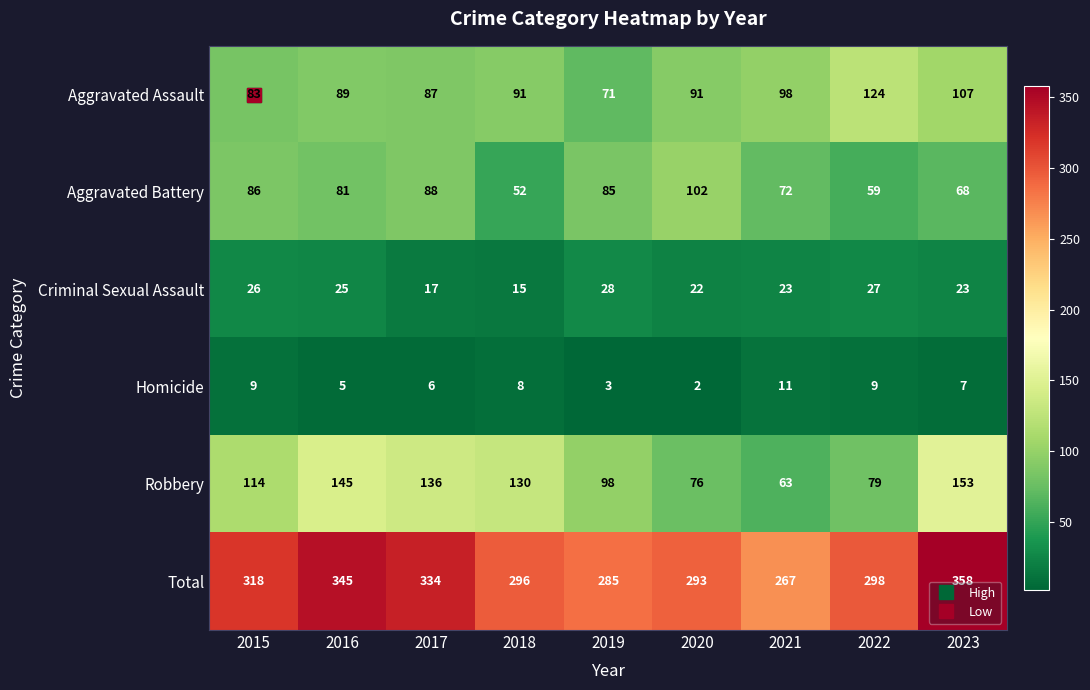

What is the total value across all series at 2022?

596